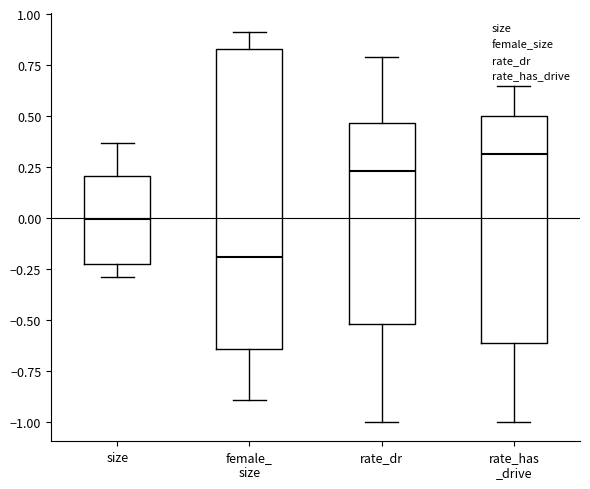

Where is the upper edge of the box for size on the y-axis? The values are not printed on the chart, so give them approximately, as read against the axis.

0.20